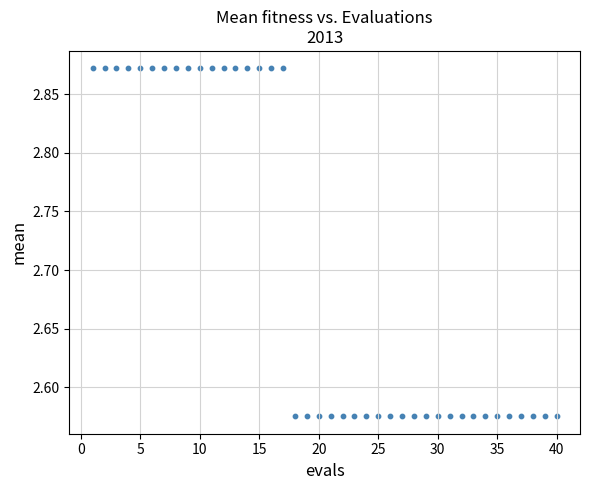

What is the range of Y values (max minus min)?

0.3